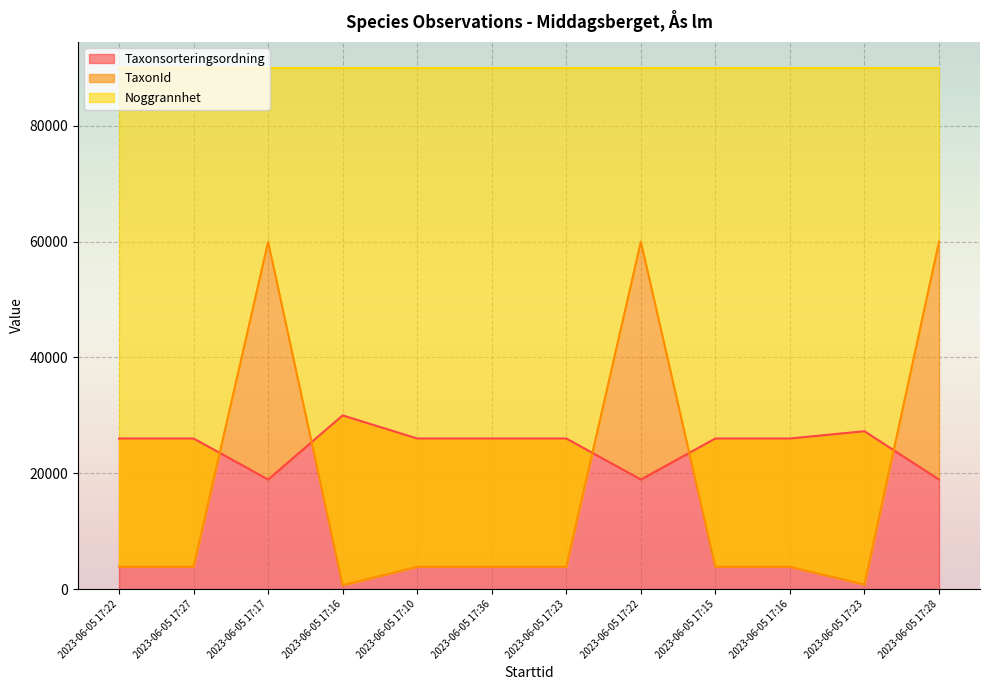

Between 2023-06-05 17:22 and 2023-06-05 17:22, which is larger?

2023-06-05 17:22